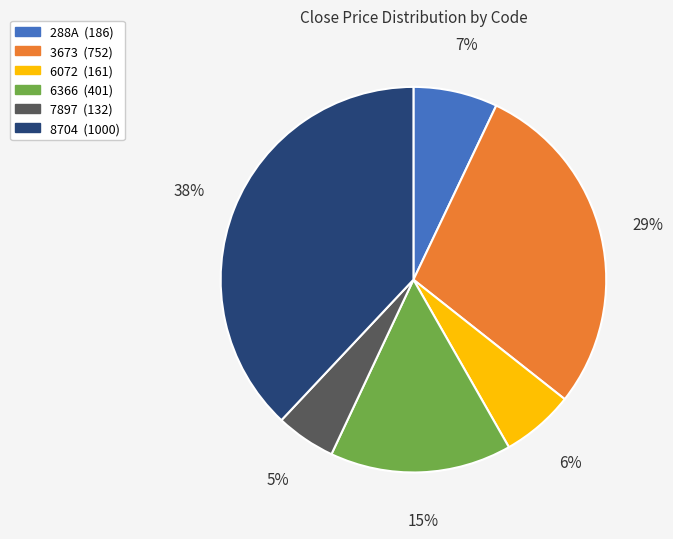

To the nearest percent, what is the difference between the 8704 and 3673 slice percentages?

9%